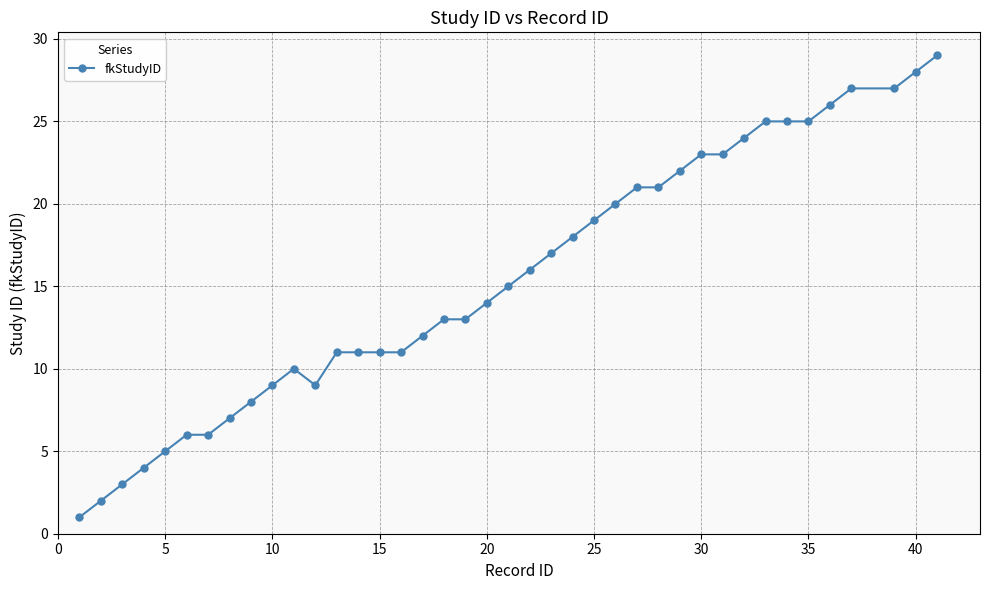

What is the value of the 31st point from the left?

23